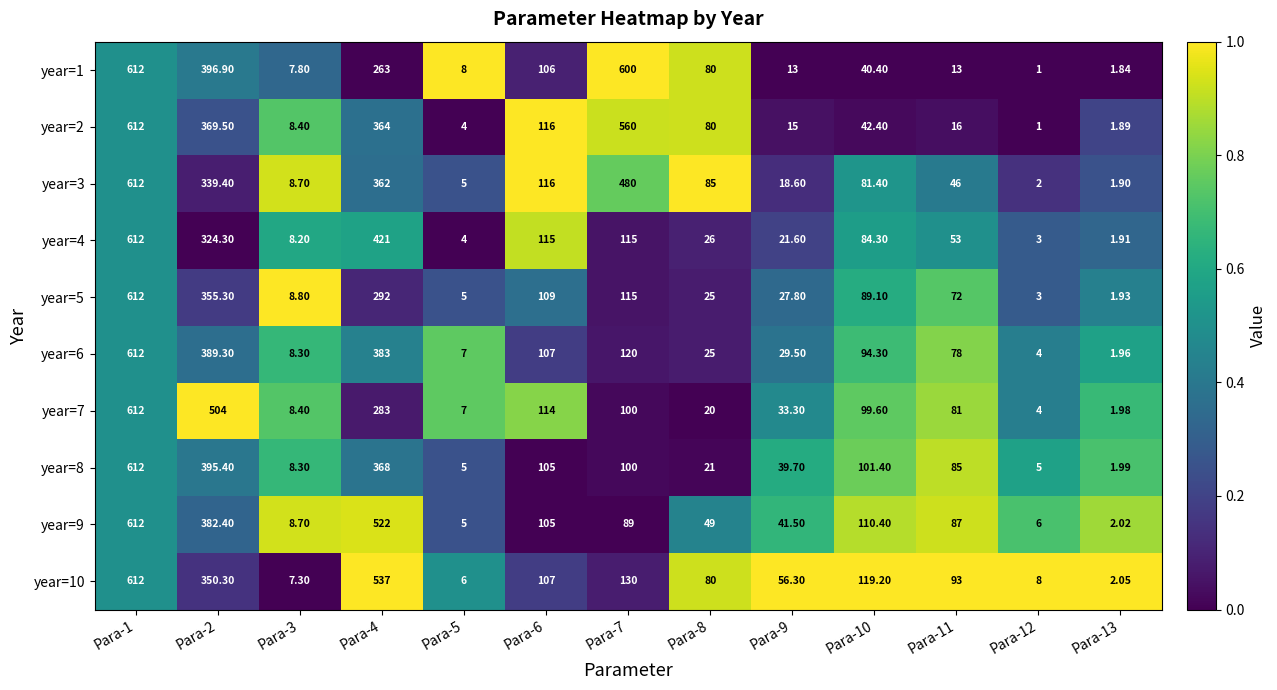

Is the value of year=9 at Para-10 greater than the value of year=4 at Para-12?

Yes